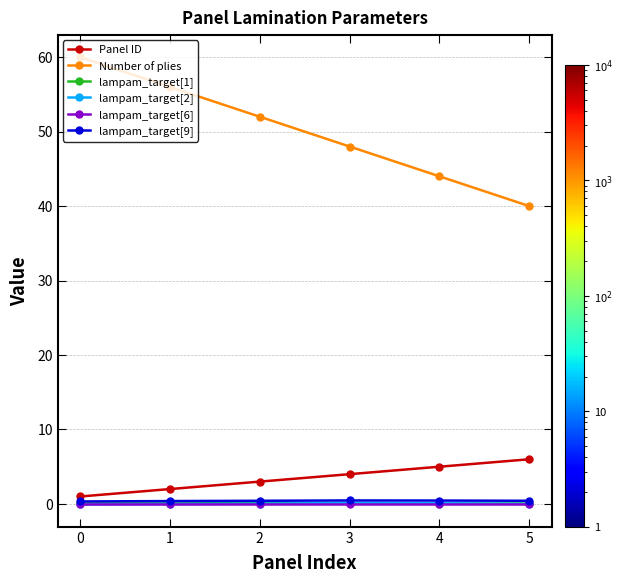

True or false: lampam_target[6] has more than 2 points higher than both neighbors.

False